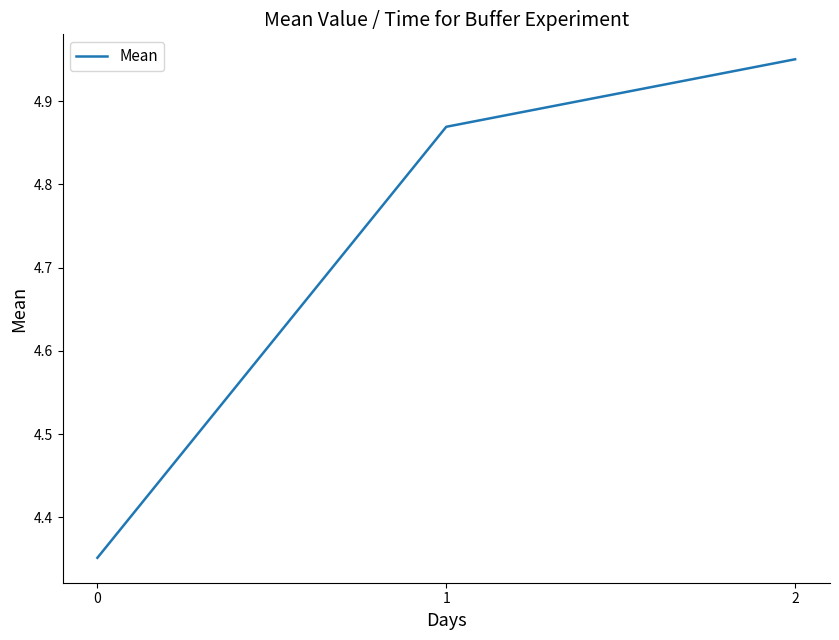

What is the sum of the values at 2 and 0?

9.3